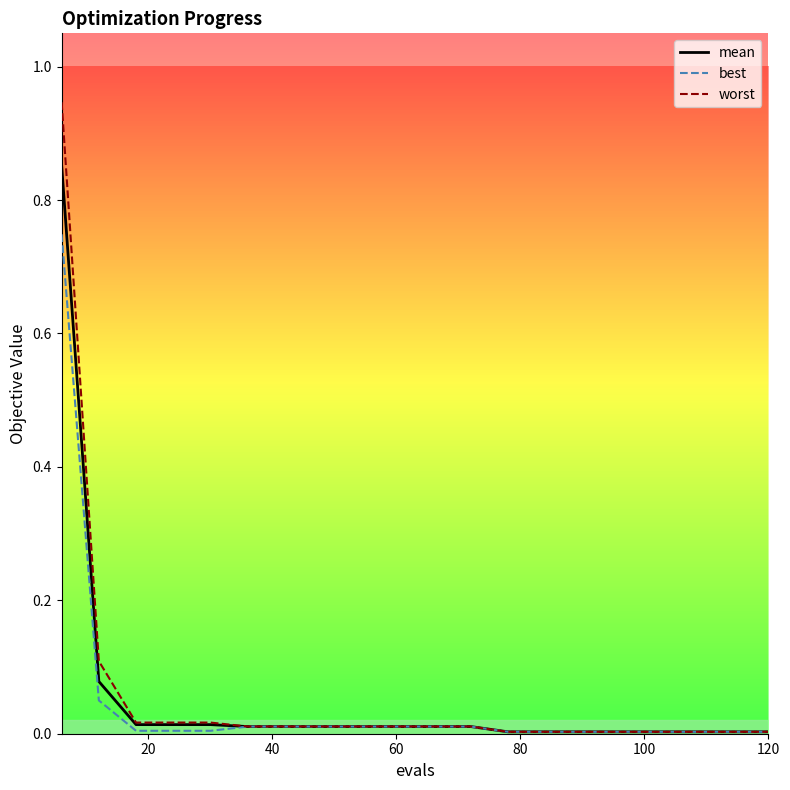

Which series has the widest spread of values?

worst